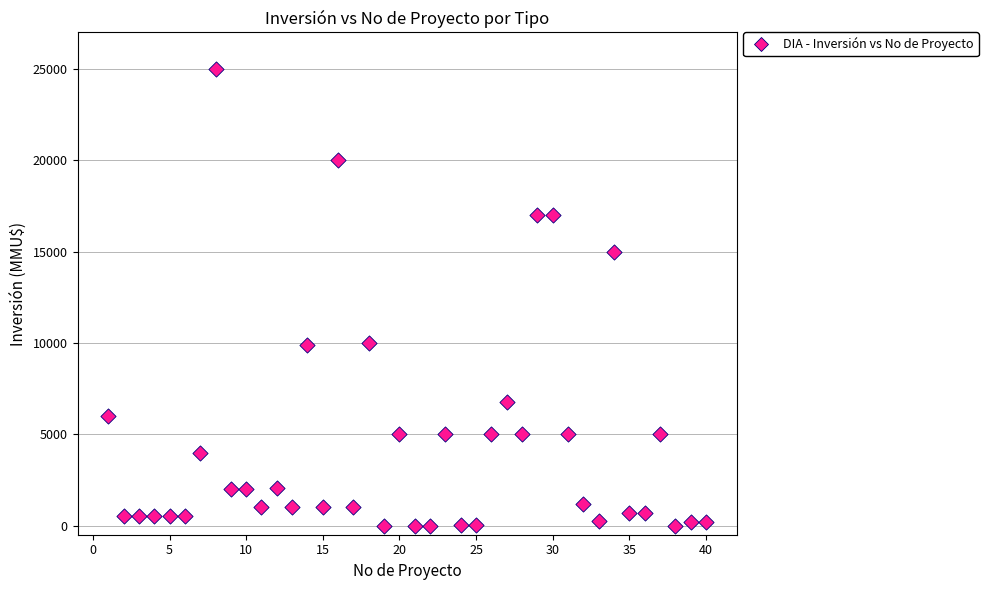

What is the range of X values (max minus min)?

39